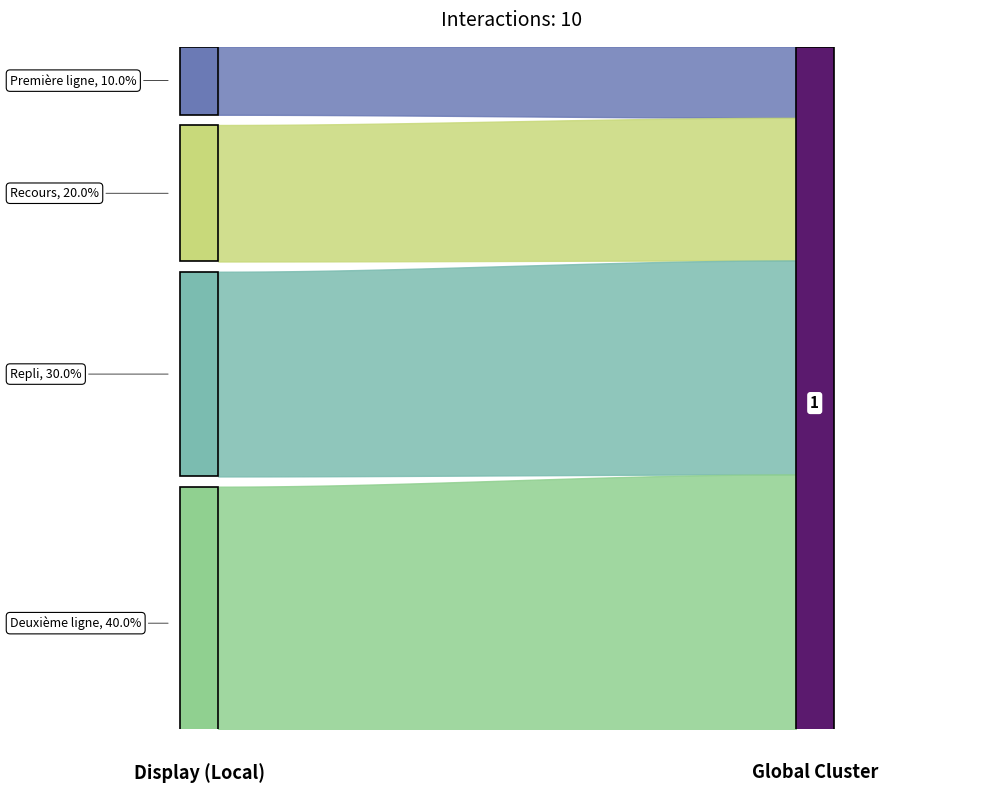

List the labels in order of value, smallest first.

Première ligne, Recours, Repli, Deuxième ligne